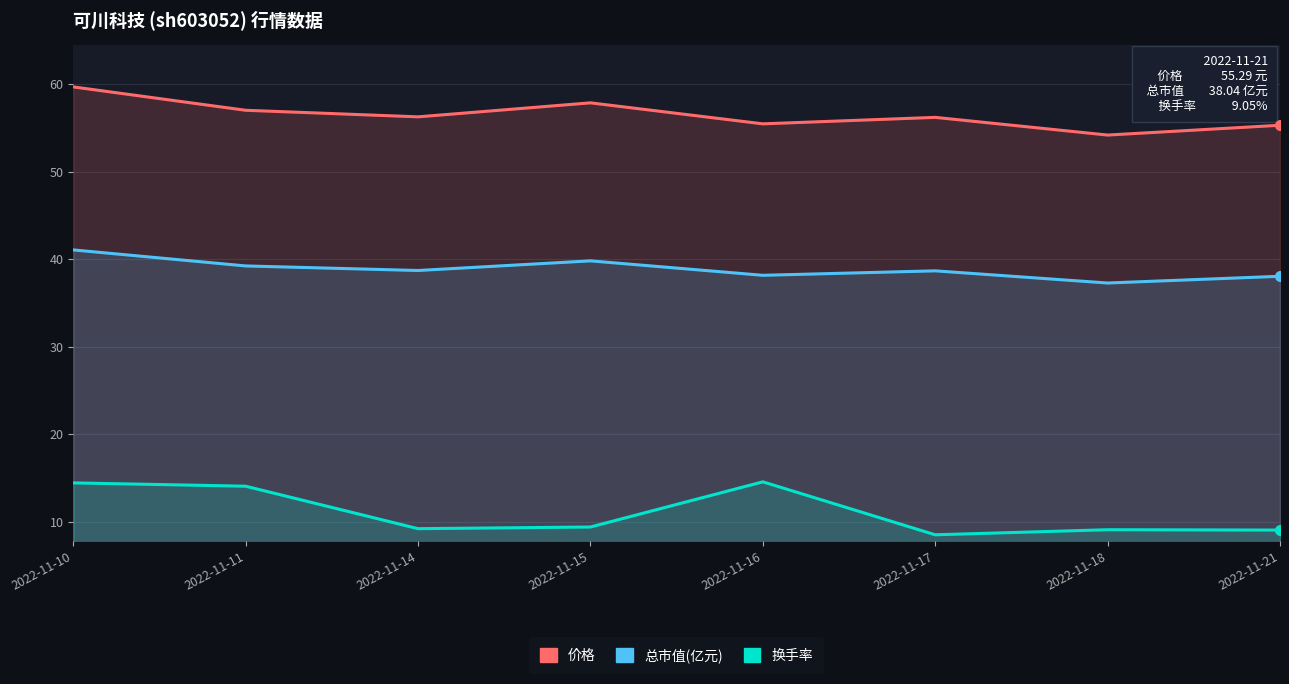

What is the sum of all 总市值(亿元) values?

310.9